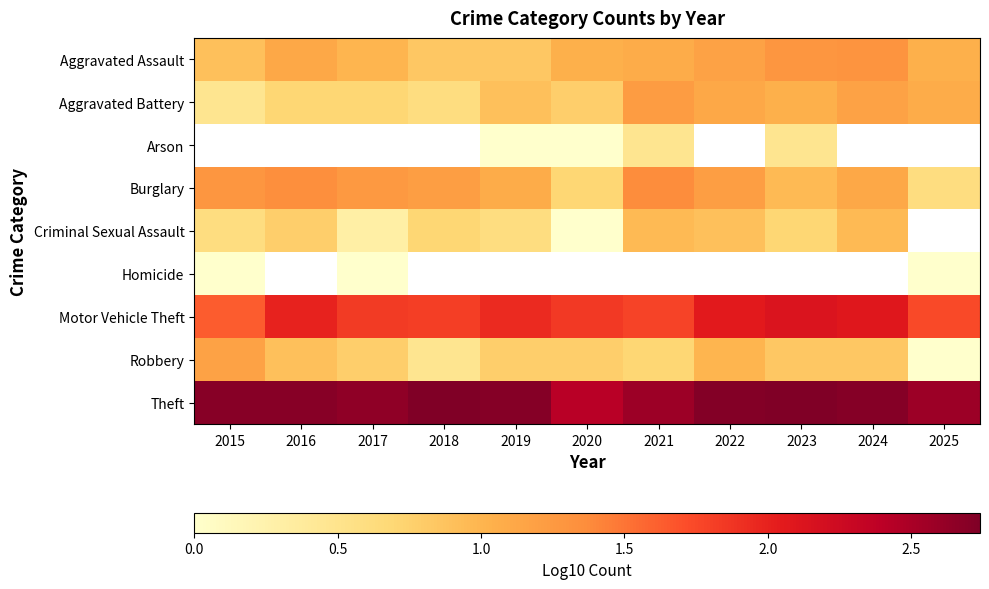

How many series are shown in this chart?

9